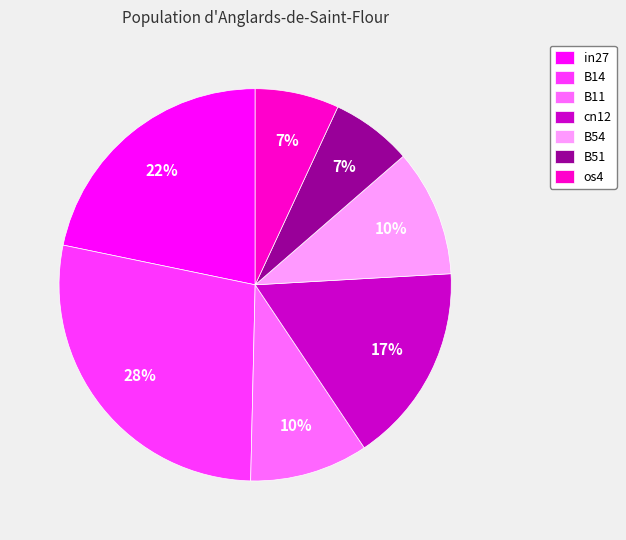

What is the largest slice in the pie chart?

B14